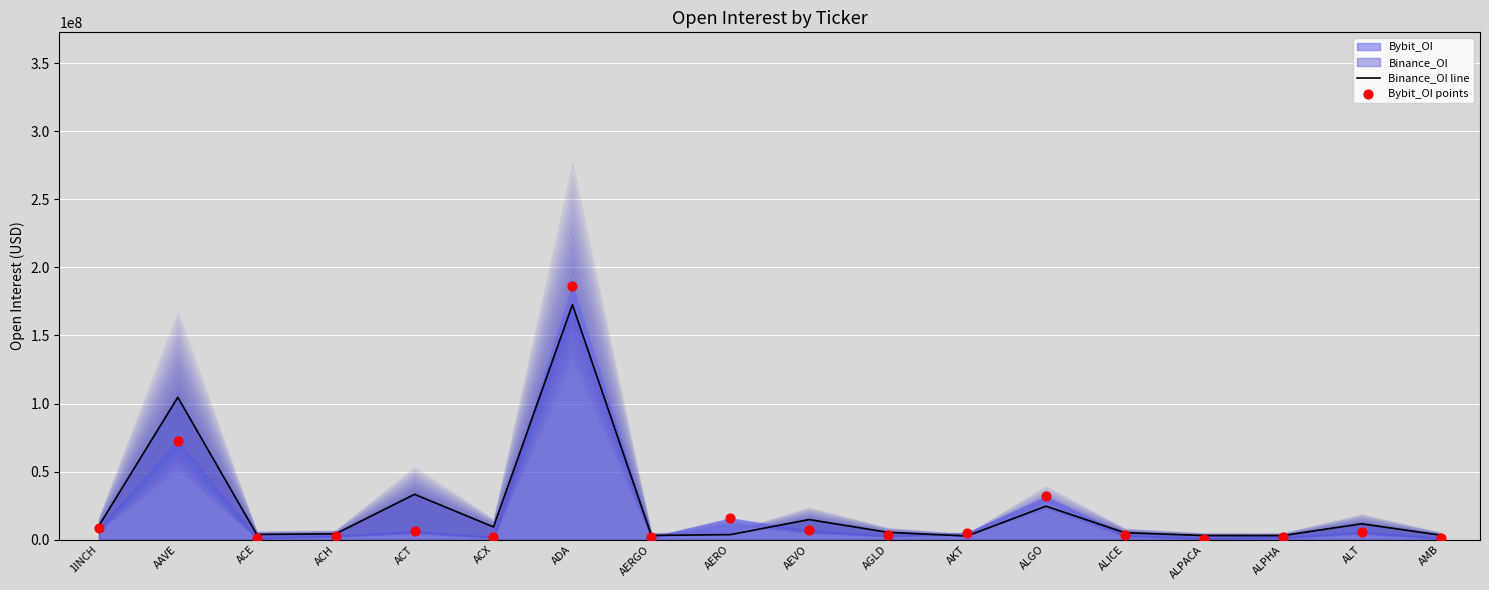

Which series has the largest total across all categories?

Binance_OI line